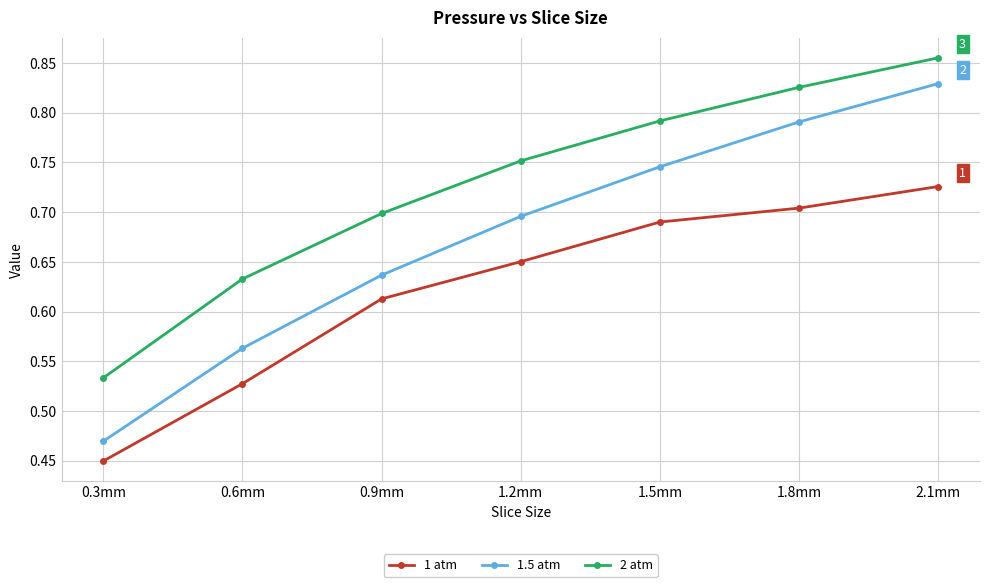

True or false: 2 atm has a value of 0.2 at 1.2mm.

False